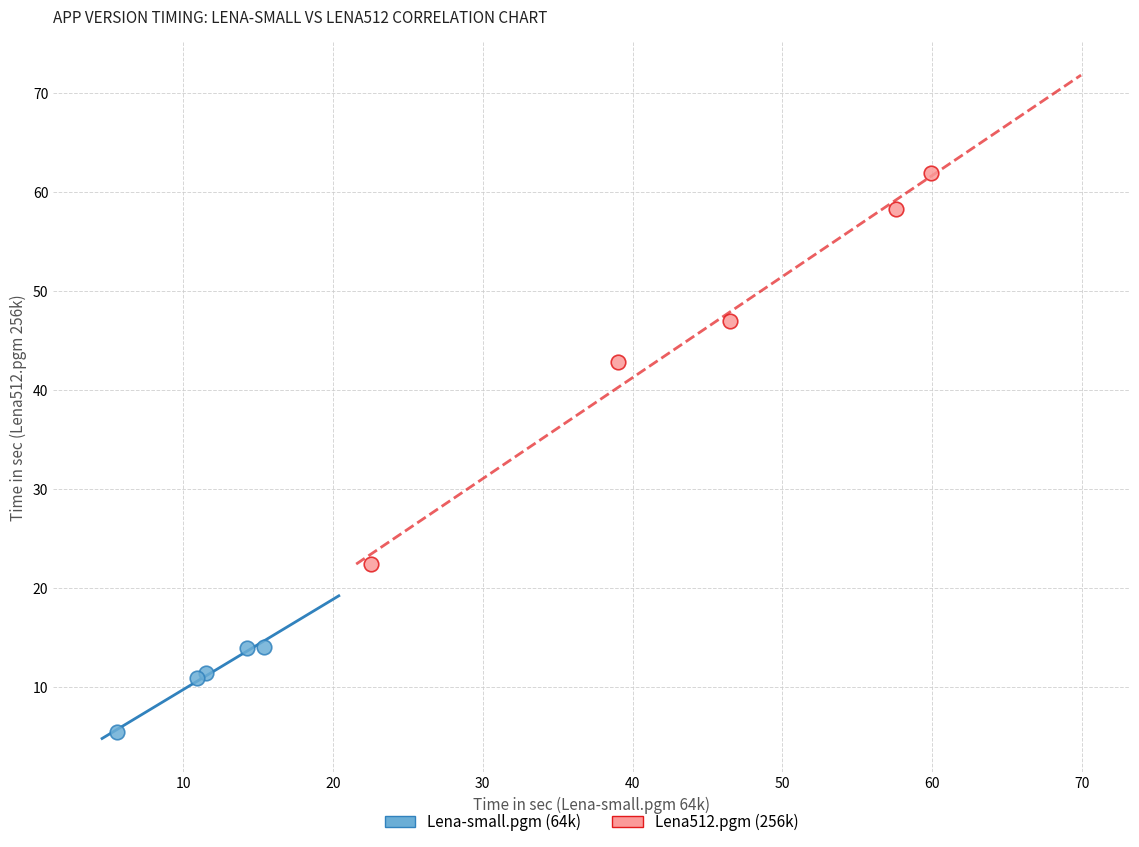

Which series has the widest spread of Y values?

Lena512.pgm (256k)